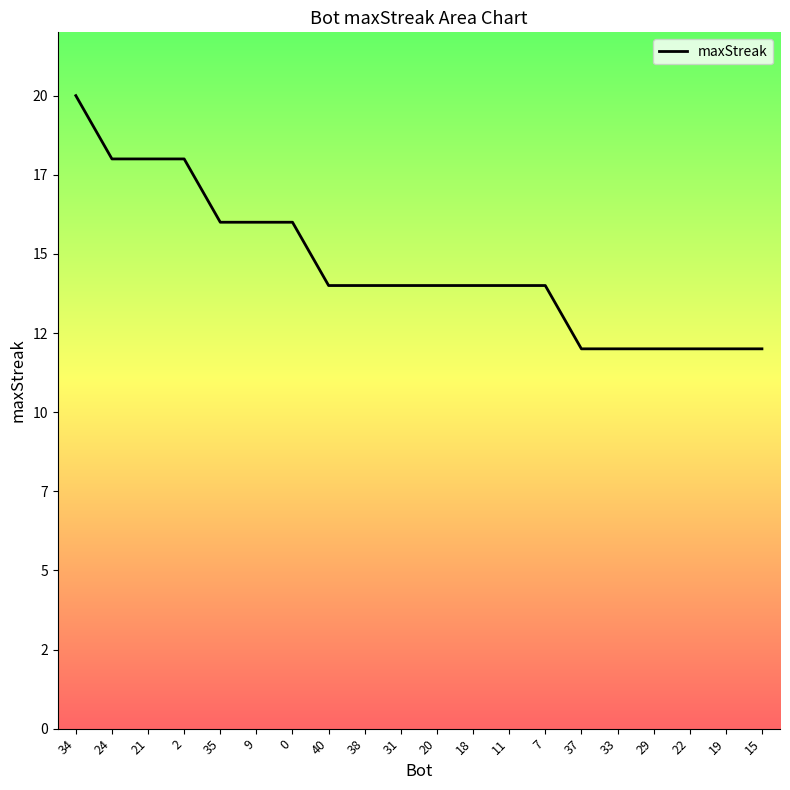

Does the chart display data point markers on the line(s)?

No